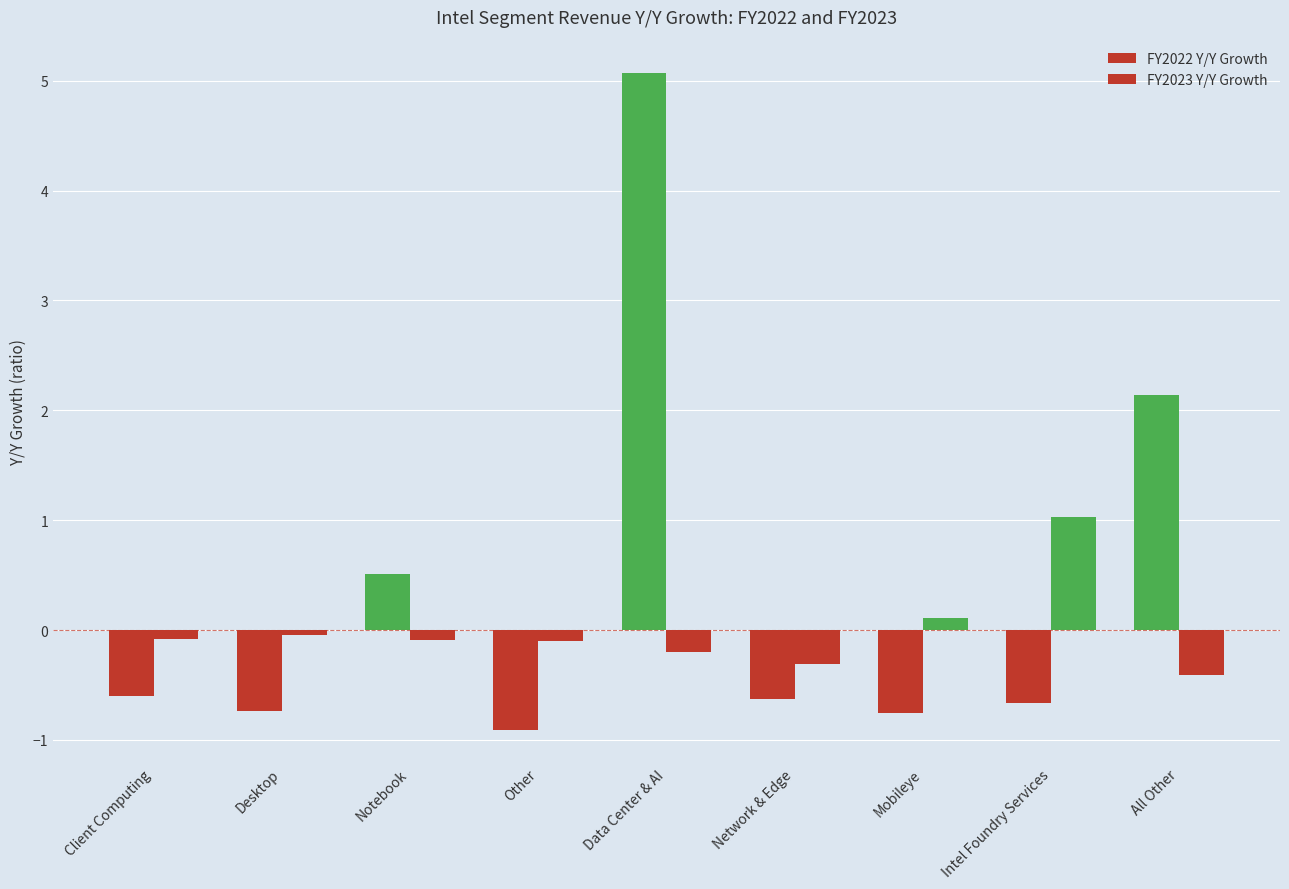

How many positive values does the FY2022 Y/Y Growth series have?

3